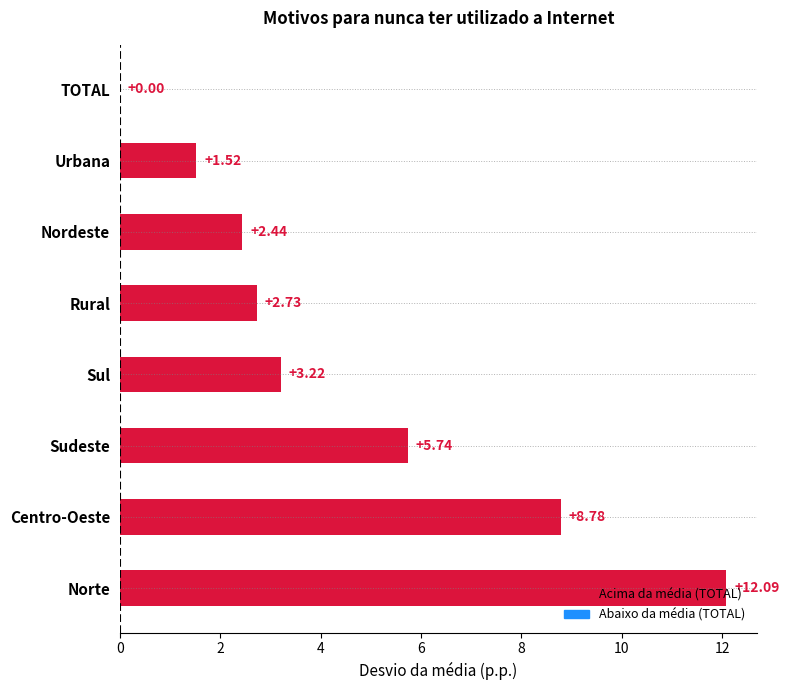

Which has a higher value, Nordeste or Urbana?

Nordeste